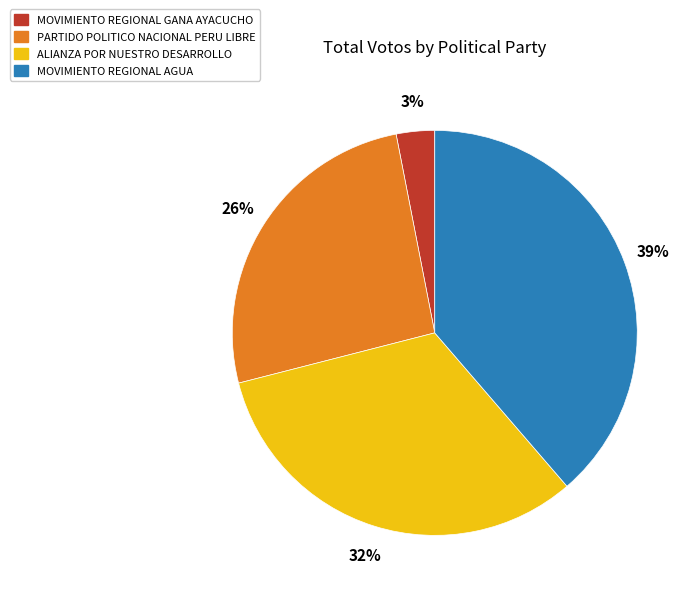

What percentage is the PARTIDO POLITICO NACIONAL PERU LIBRE slice, to the nearest percent?

26%